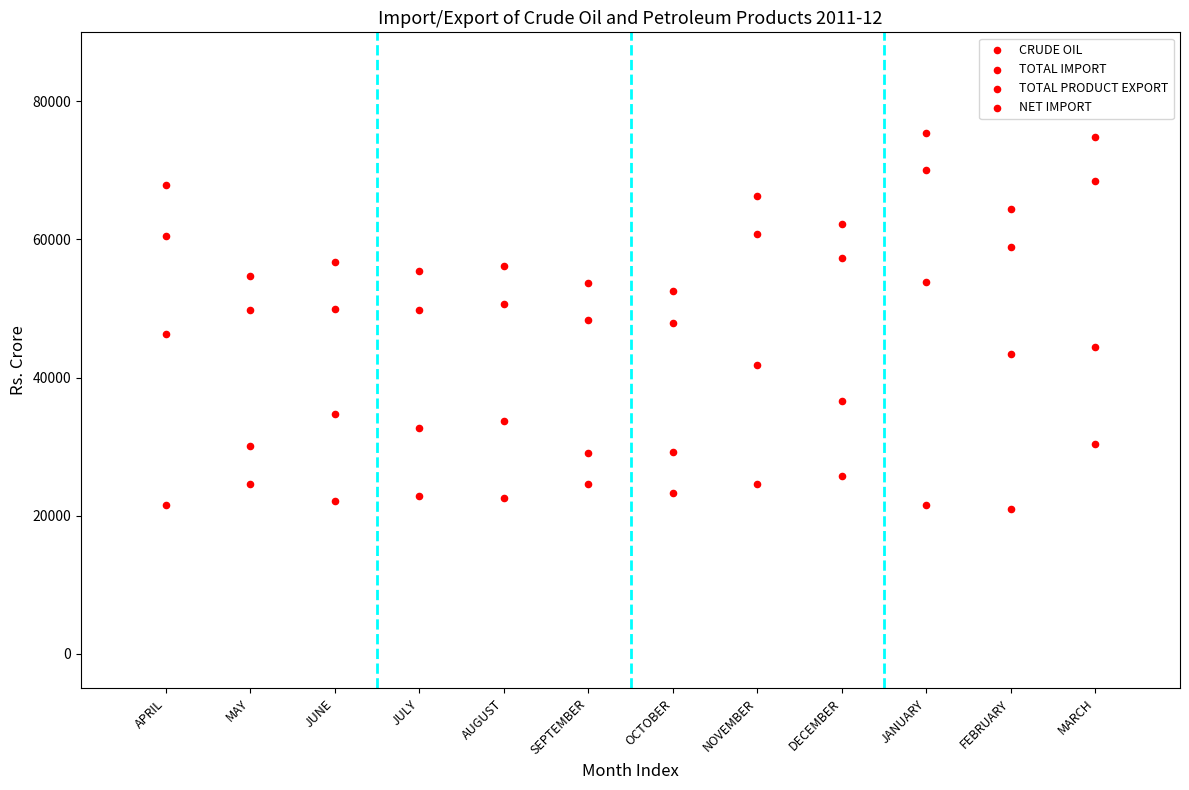

How many points are shown in the scatter plot?

48